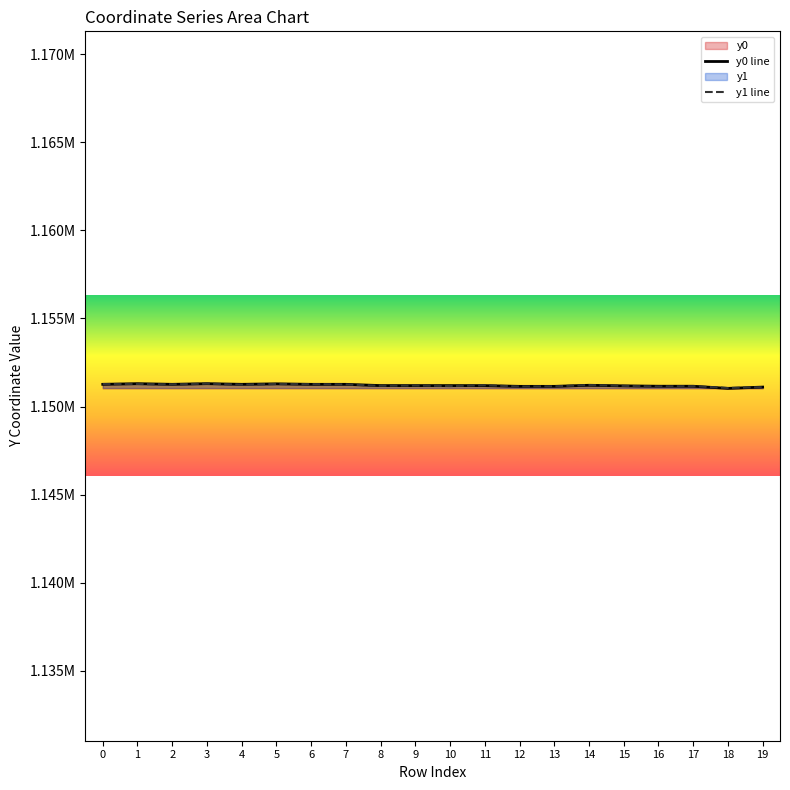

Reading left to right, extract all data points from this chart.

y0 line: 0=1151259.0	1=1151295.4	2=1151258.6	3=1151295.4	4=1151258.6	5=1151286.0	6=1151258.2	7=1151258.2	8=1151187.2	9=1151187.2	10=1151185.9	11=1151185.9	12=1151143.1	13=1151143.1	14=1151204.6	15=1151172.1	16=1151150.4	17=1151150.4	18=1151028.4	19=1151102.2
y1 line: 0=1151277.0	1=1151277.0	2=1151259.0	3=1151296.0	4=1151244.1	5=1151278.5	6=1151268.4	7=1151253.2	8=1151175.3	9=1151190.3	10=1151159.6	11=1151204.6	12=1151135.1	13=1151143.7	14=1151217.5	15=1151171.5	16=1151136.7	17=1151154.5	18=1151051.2	19=1151097.0